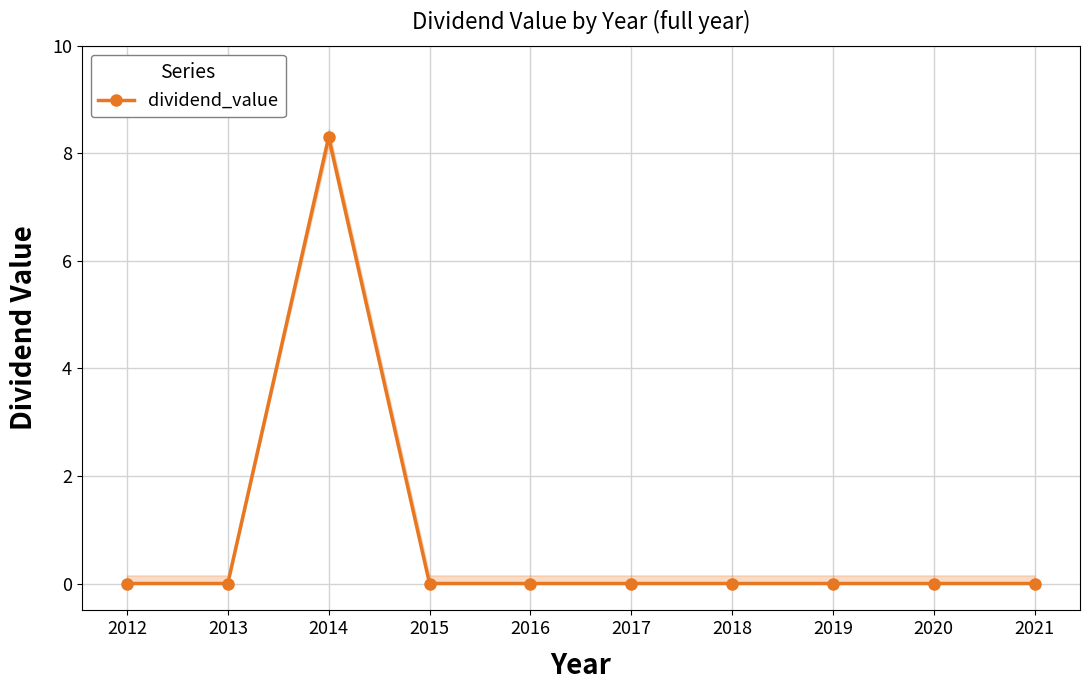

List the labels in order of value, largest first.

2014, 2012, 2013, 2015, 2016, 2017, 2018, 2019, 2020, 2021